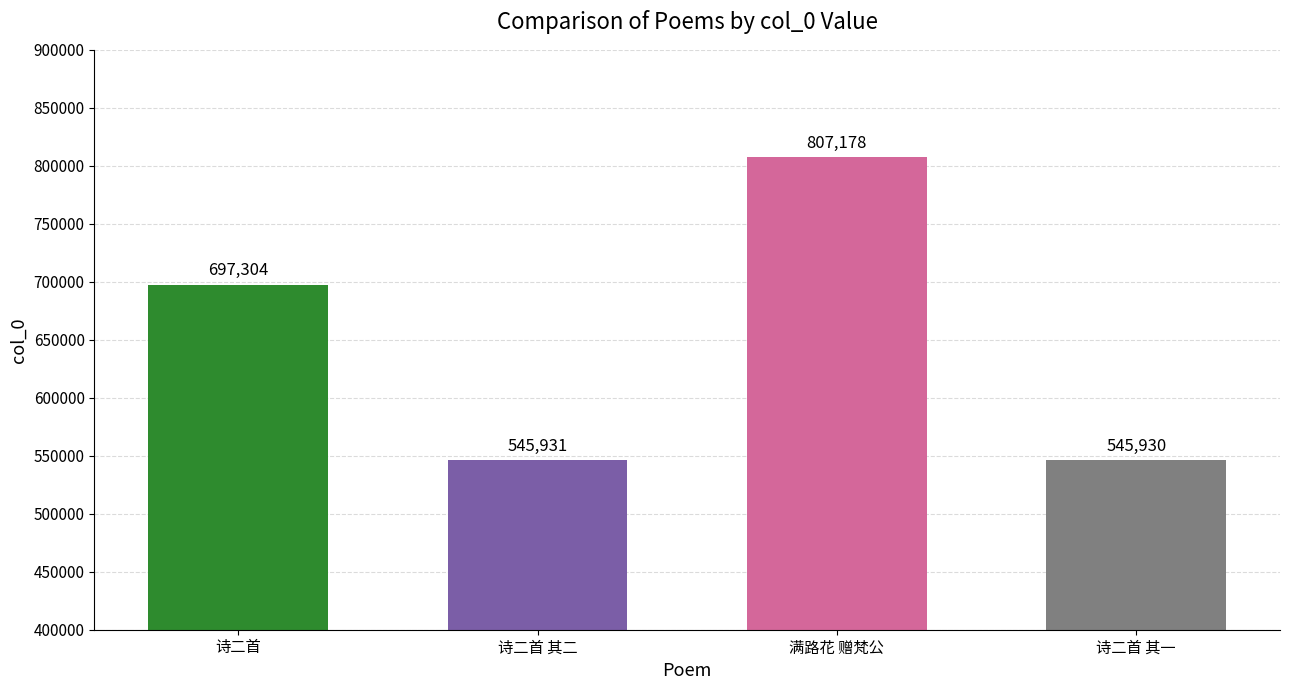

What is the average value?

649086